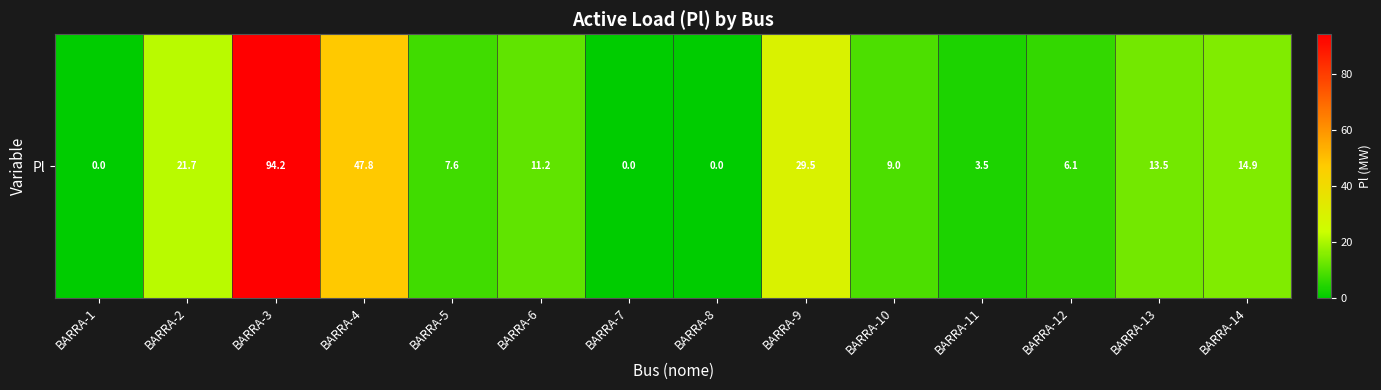

Where is the data nearest to the value 47?

BARRA-4